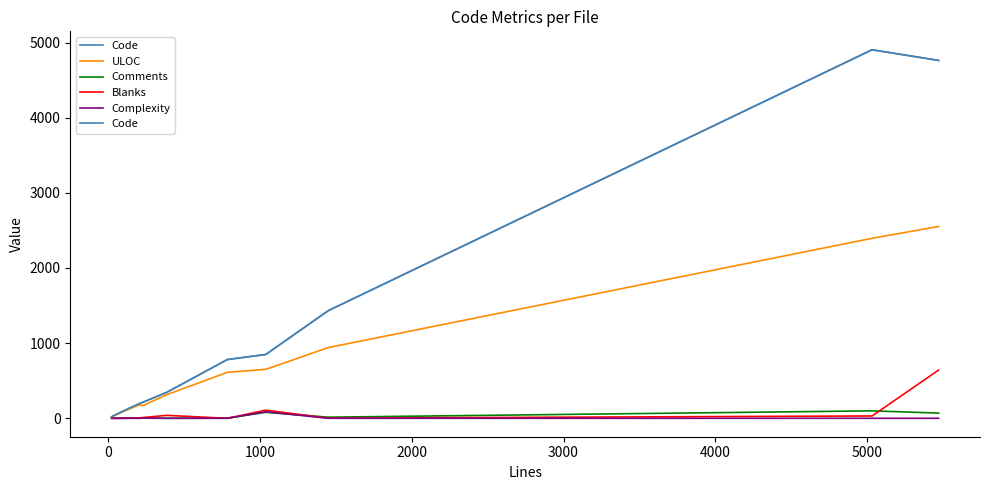

Between 0 and 2000, which series saw the biggest shift?

Code